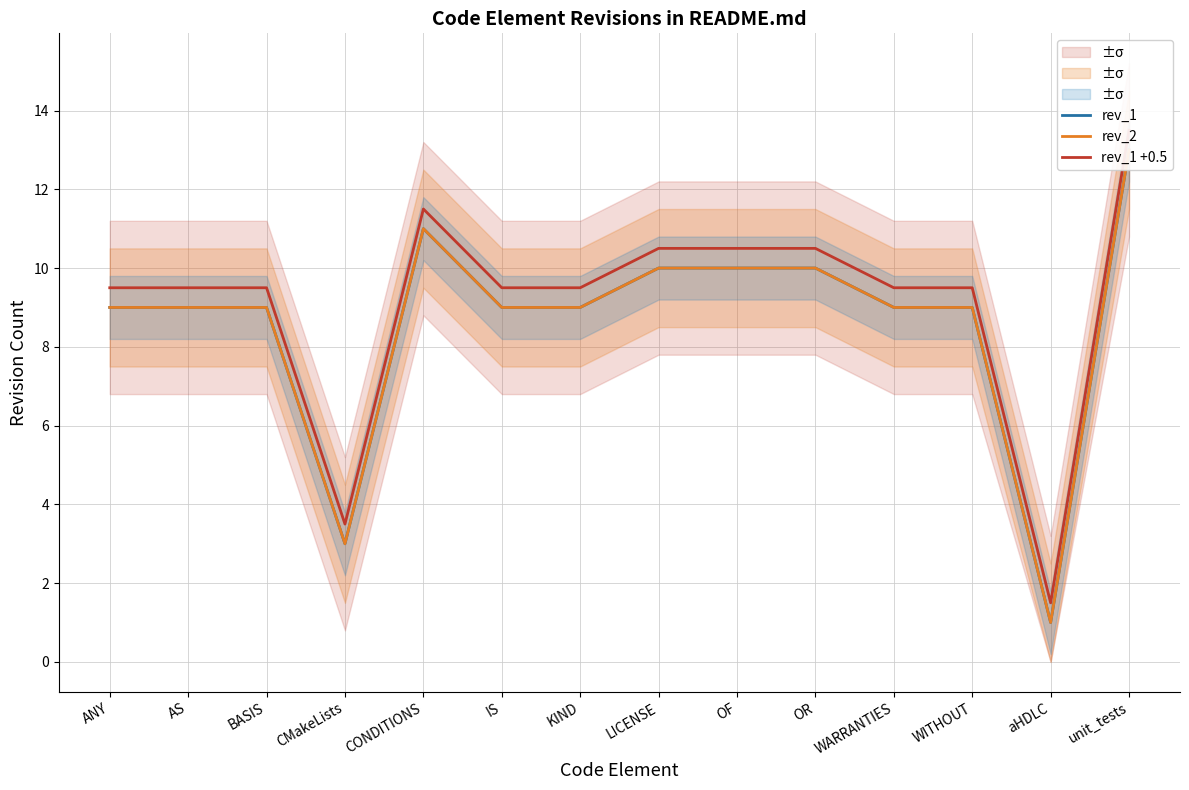

Is the value of rev_1 at OF greater than the value of rev_2 at aHDLC?

Yes